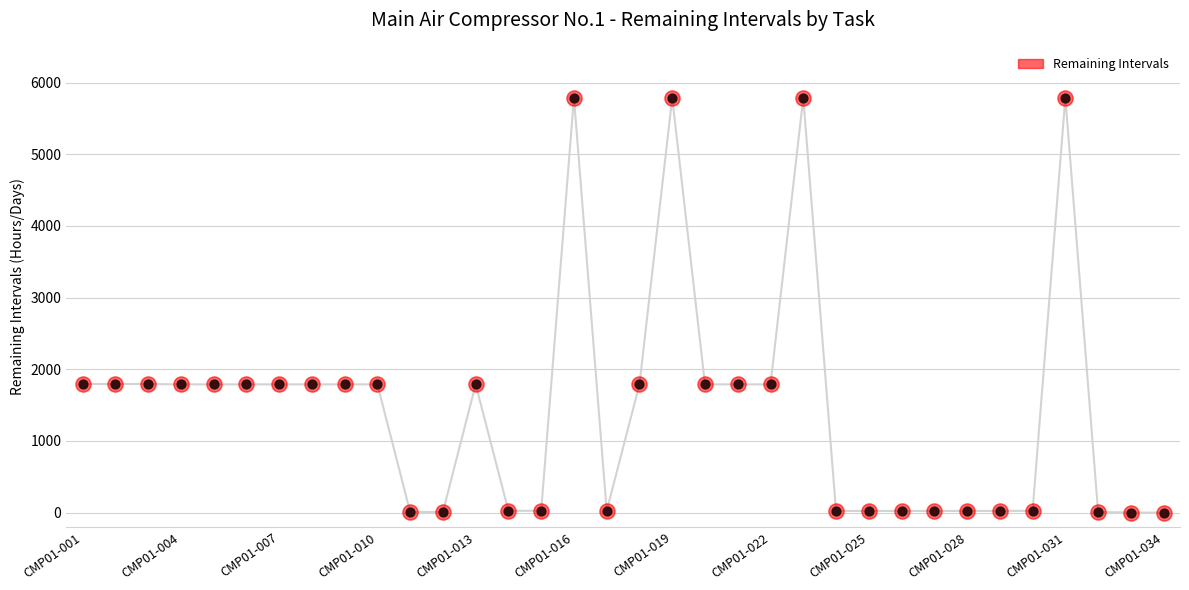

What is the ratio of the value at CMP01-007 to the value at 33?

1795.0